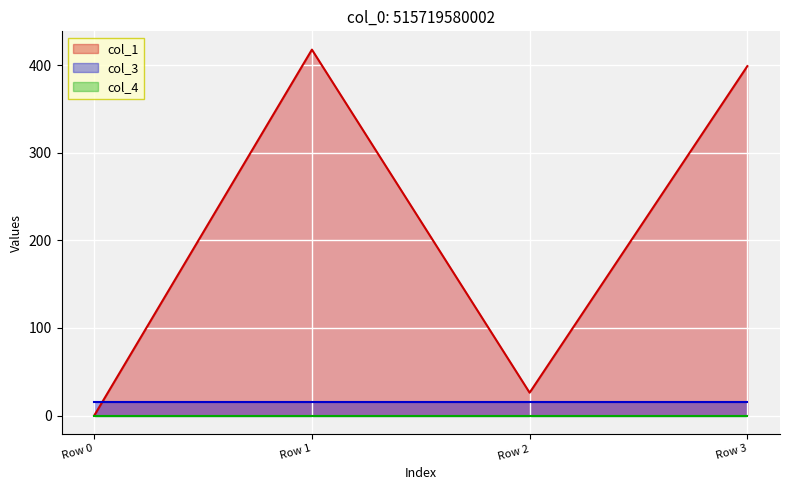

The col_1 series shows -284.2 at Row 0. True or false?

False